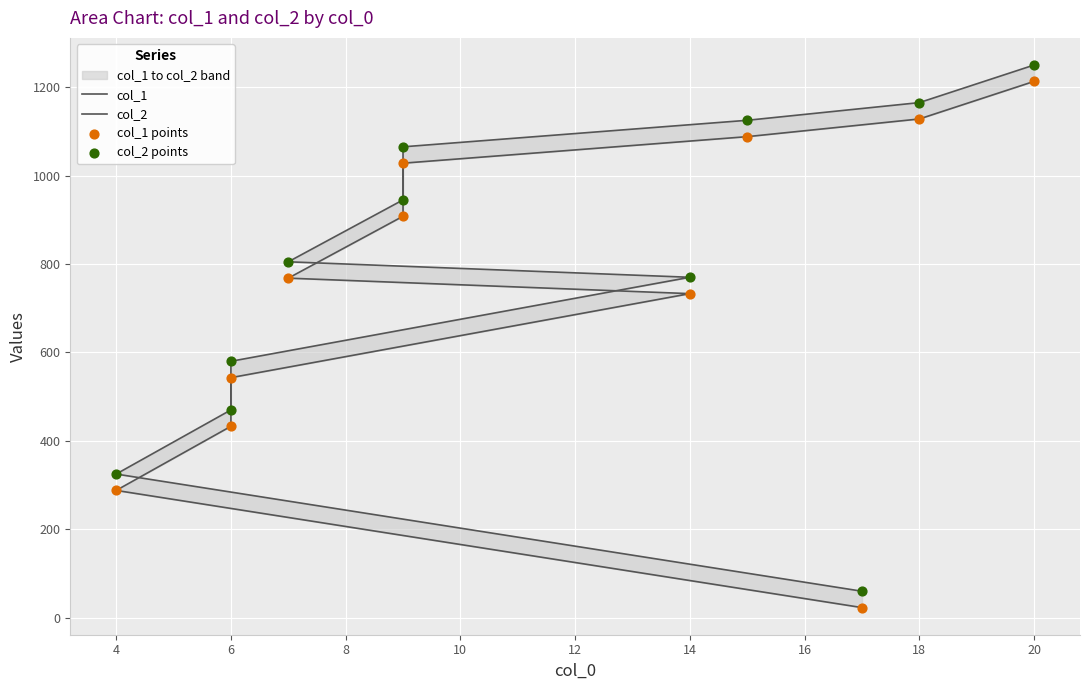

Which series contains the highest Y value?

col_2